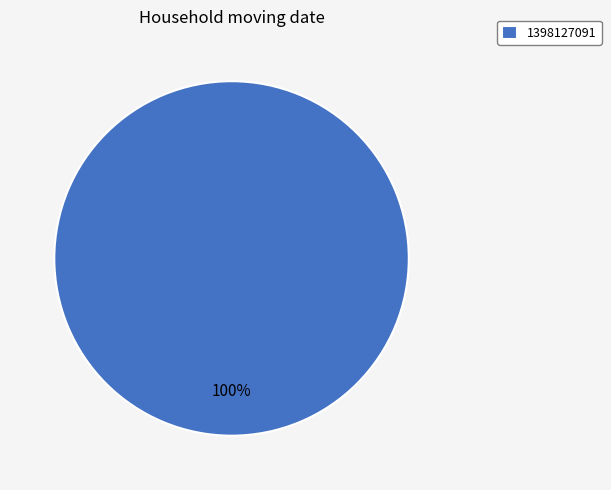

Does any single category account for the majority?

Yes